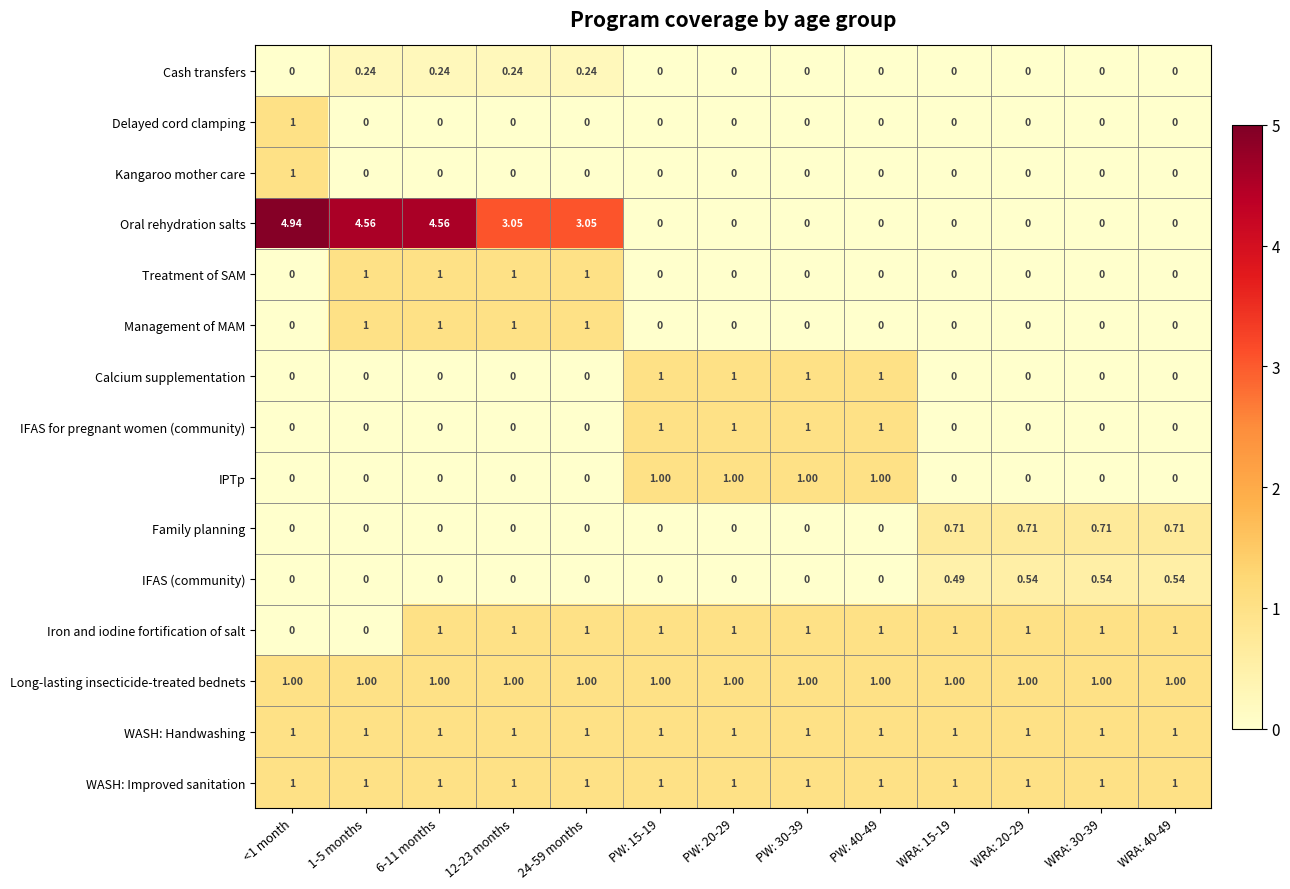

Which series changed the most between <1 month and PW: 15-19?

Oral rehydration salts